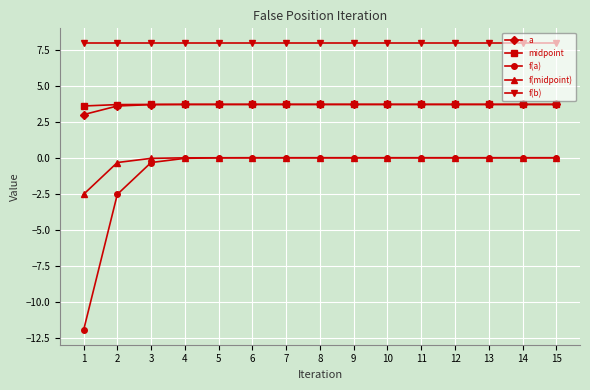

How many lines are shown in the chart?

5